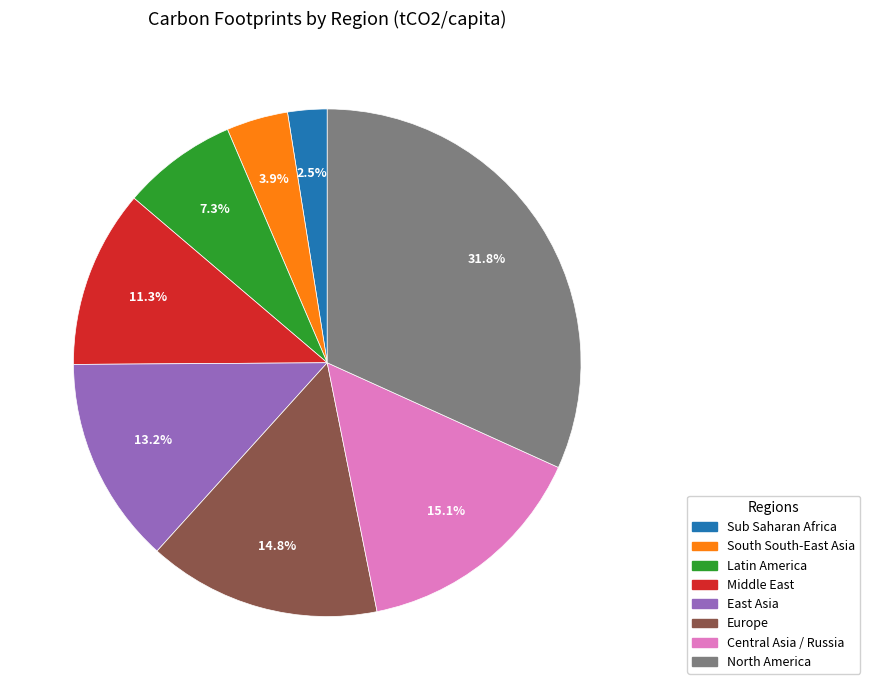

Is there any slice that represents more than half of the pie?

No